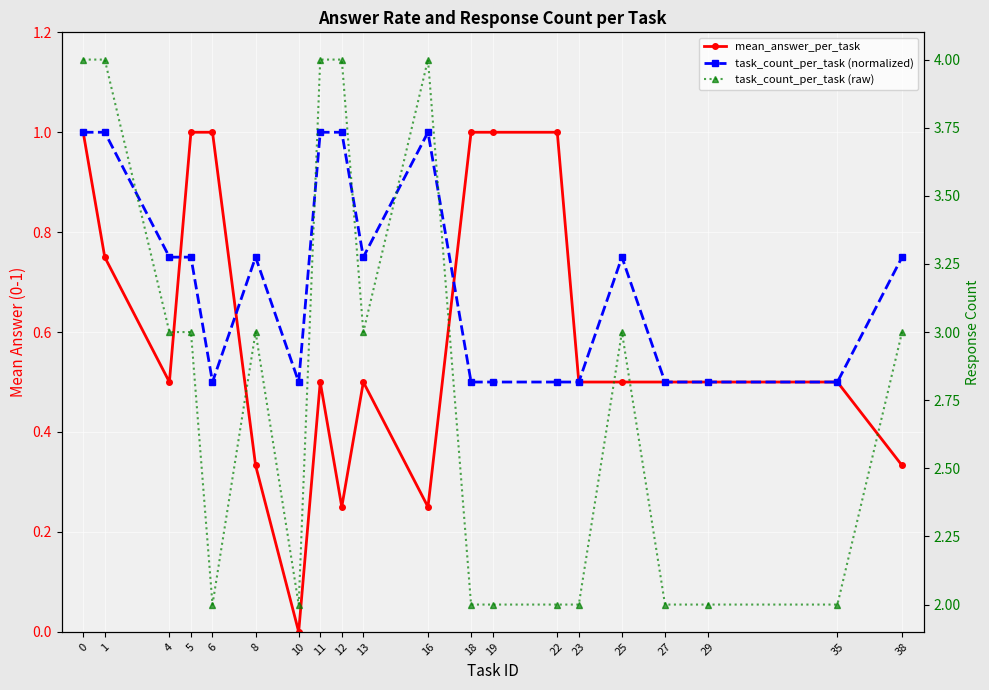

How many categories are shown in the chart?

20